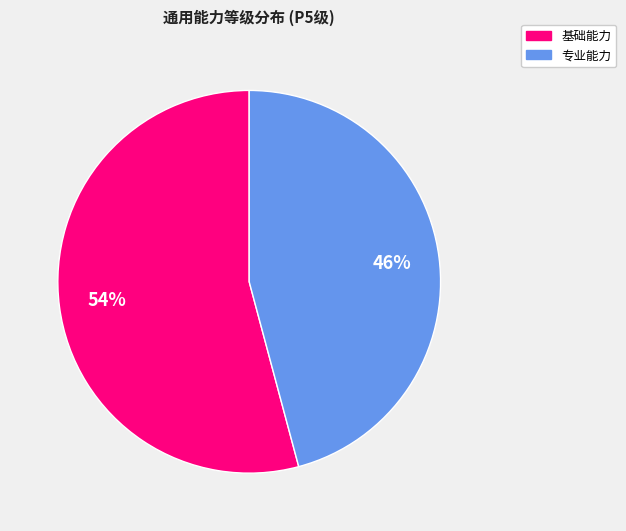

To the nearest percent, what is the difference between the largest and smallest slice percentages?

8%